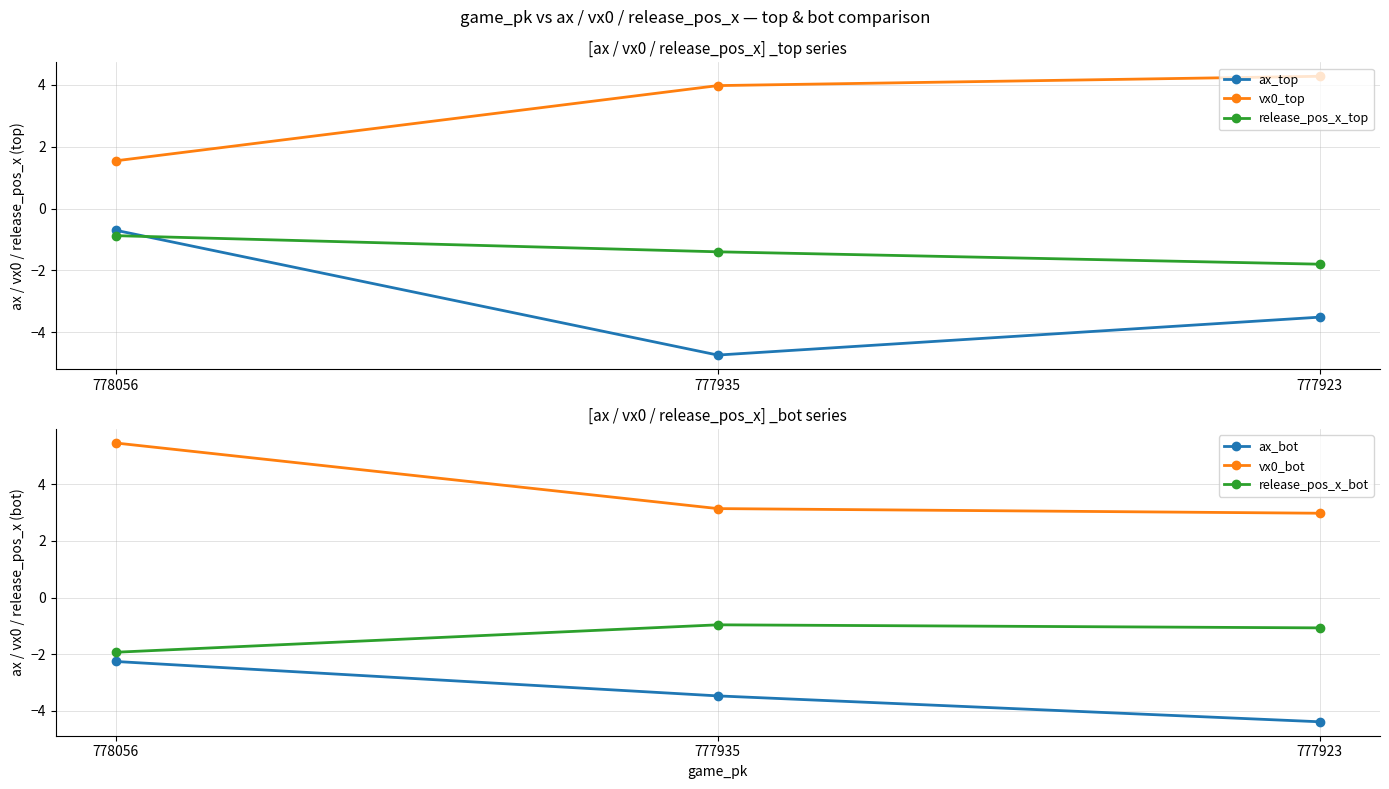

Count the ax_bot values in the range -4 to -2.

2